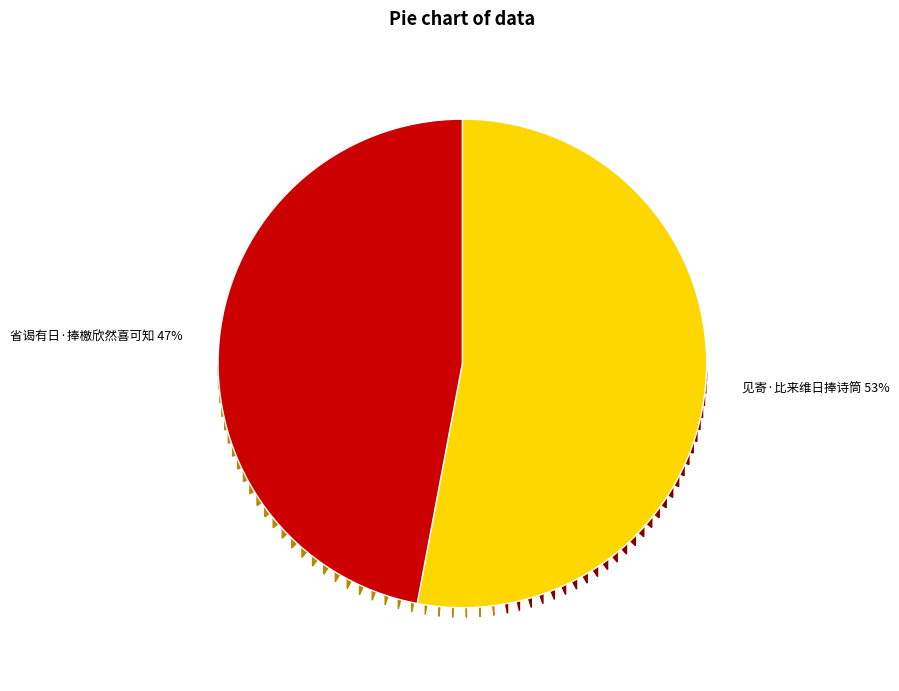

To the nearest percent, what is the average slice percentage?

50%